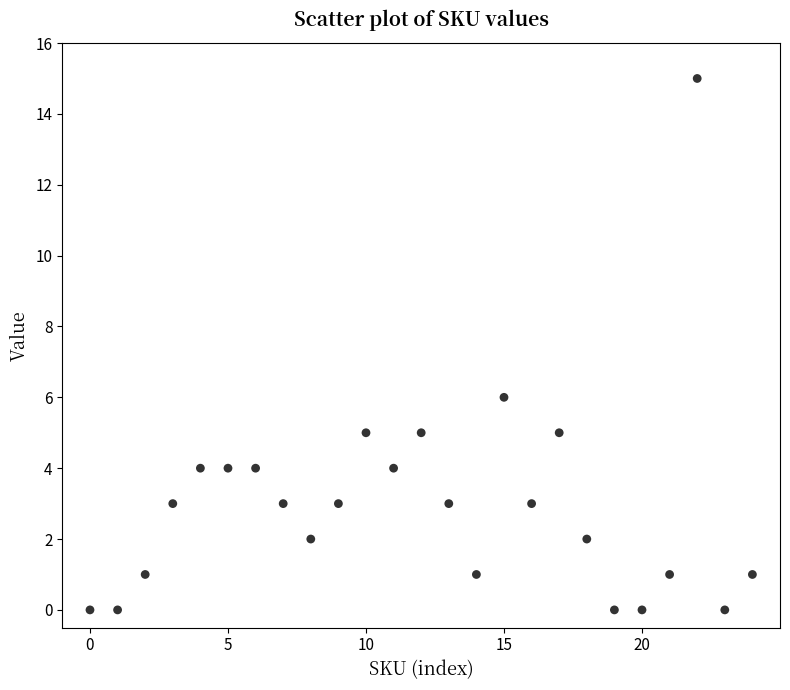

What Y value in the scatter plot is closest to 7?

6